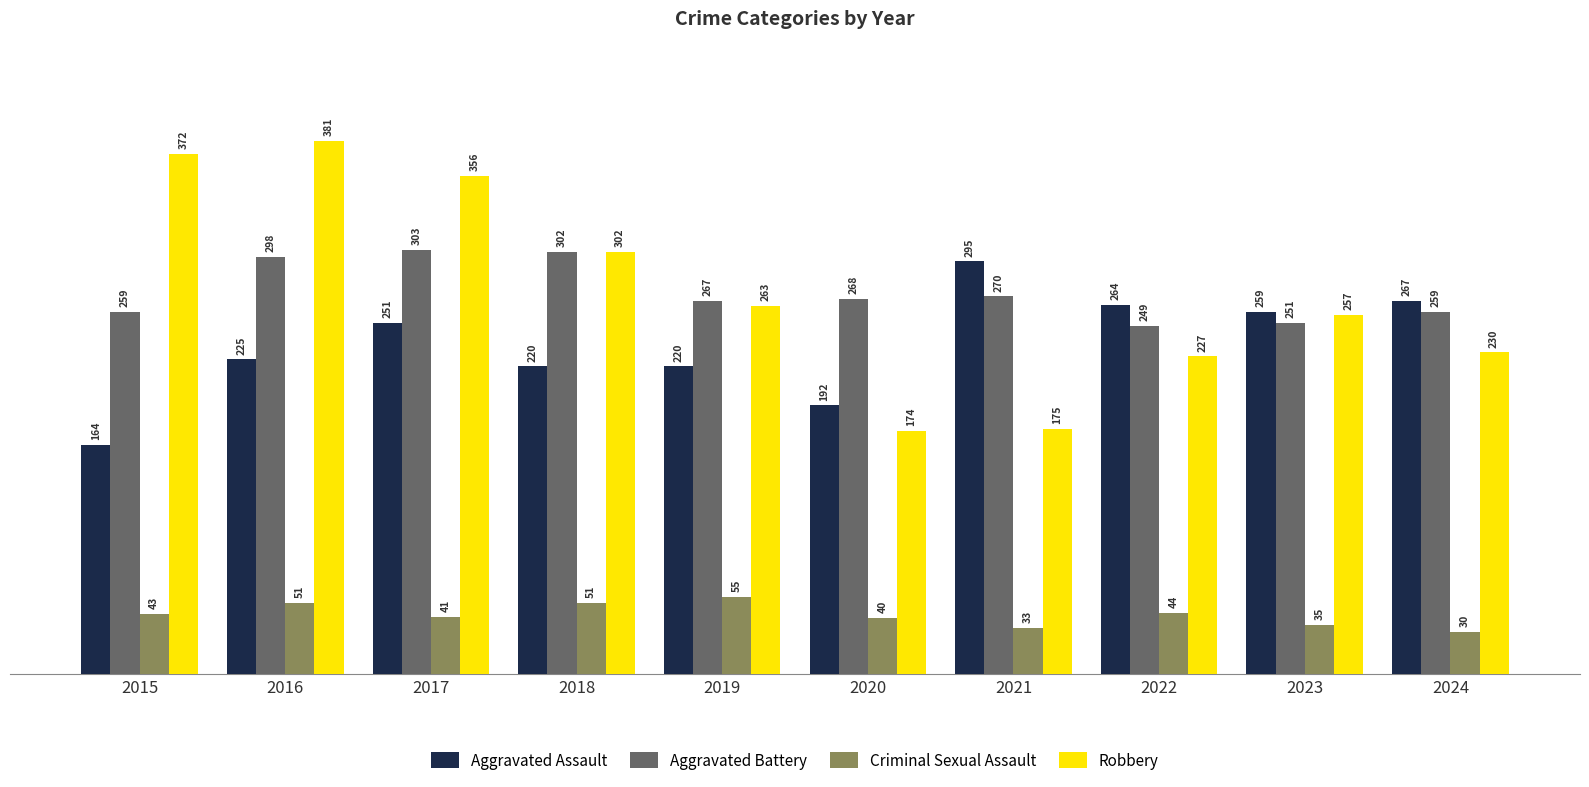

What are all the series names shown in the legend?

Aggravated Assault, Aggravated Battery, Criminal Sexual Assault, Robbery